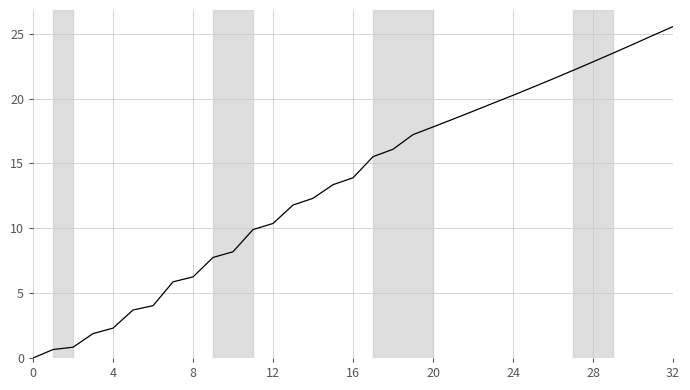

What is the maximum value shown in the chart?

25.6